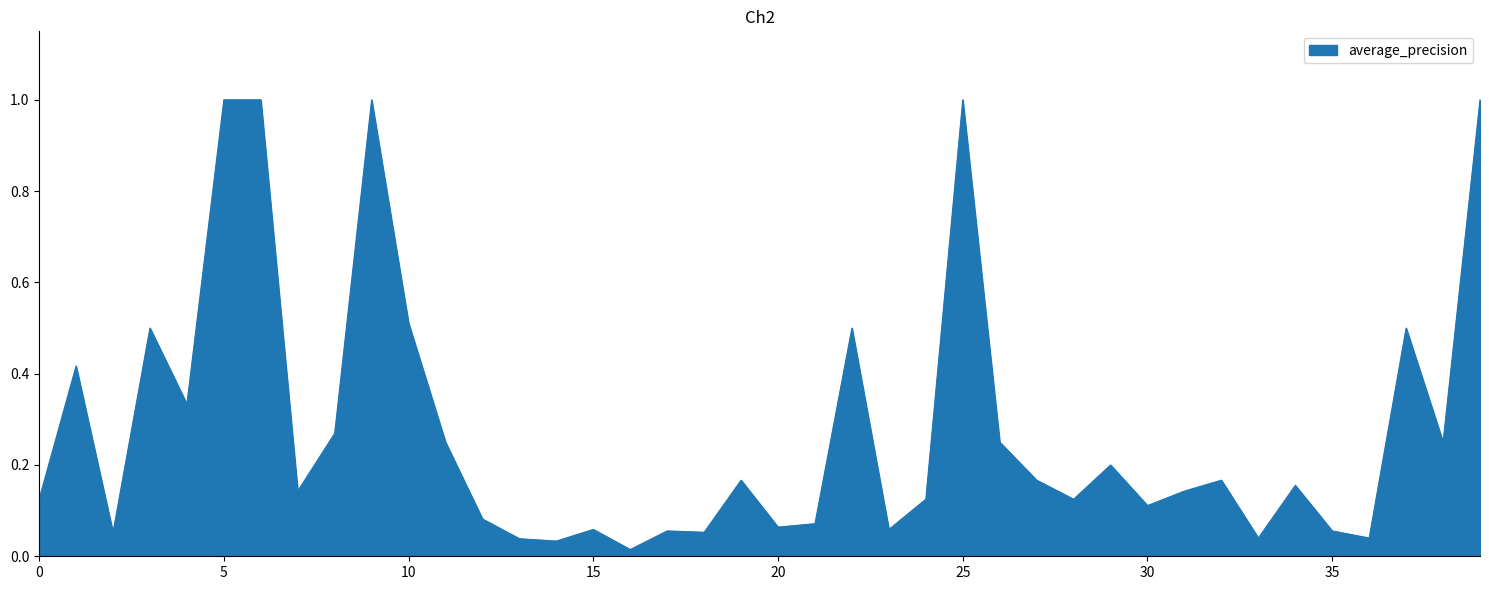

What is the difference between the maximum and minimum values?

1.0